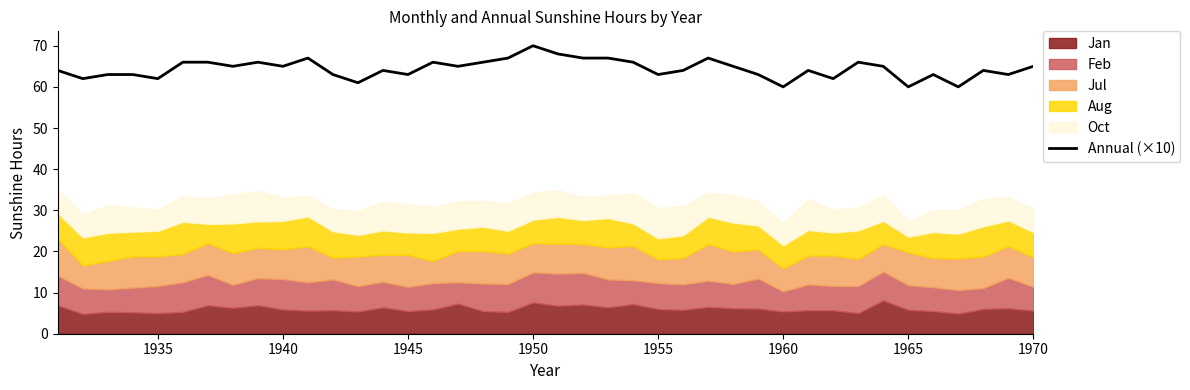

What is the average value?

64